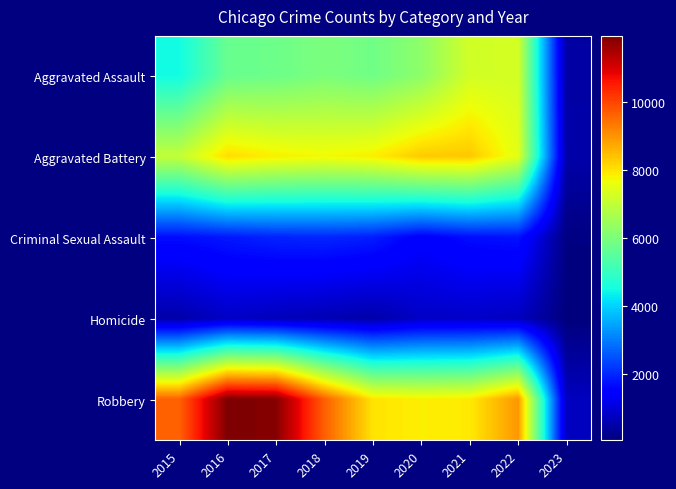

Rank the series by their maximum value, from highest to lowest.

Robbery, Aggravated Battery, Aggravated Assault, Criminal Sexual Assault, Homicide